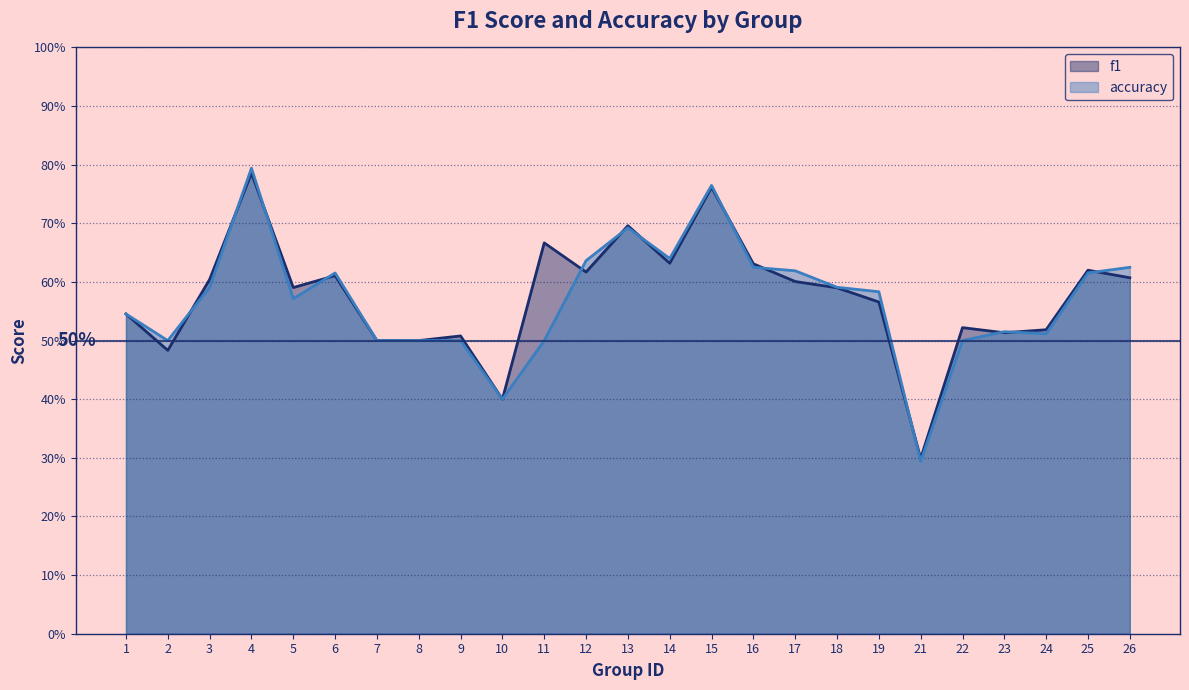

At which category does accuracy reach its first local peak?

4